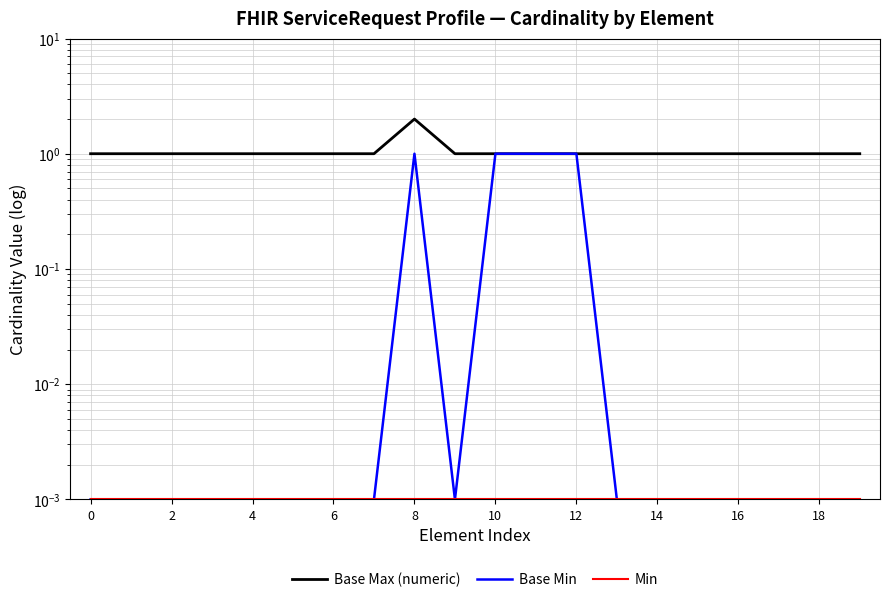

True or false: Base Max (numeric) and Base Min intersect in this chart.

False